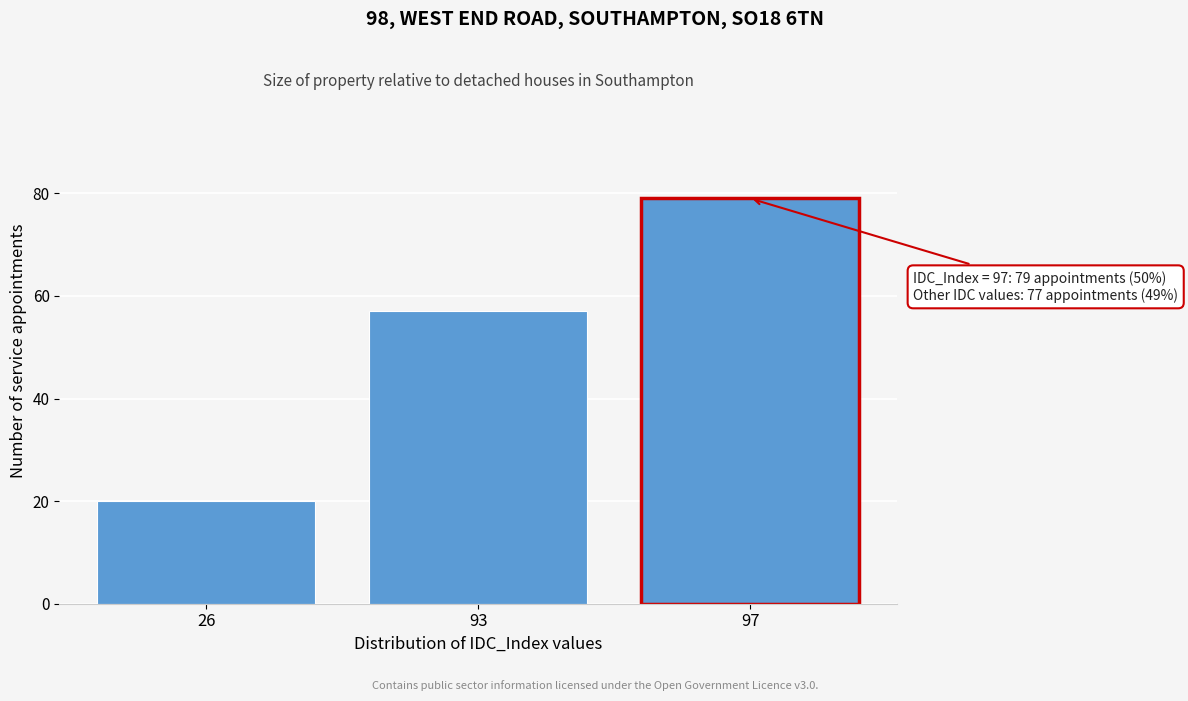

Reading right to left, extract all data points from this chart.

97=79	93=57	26=20